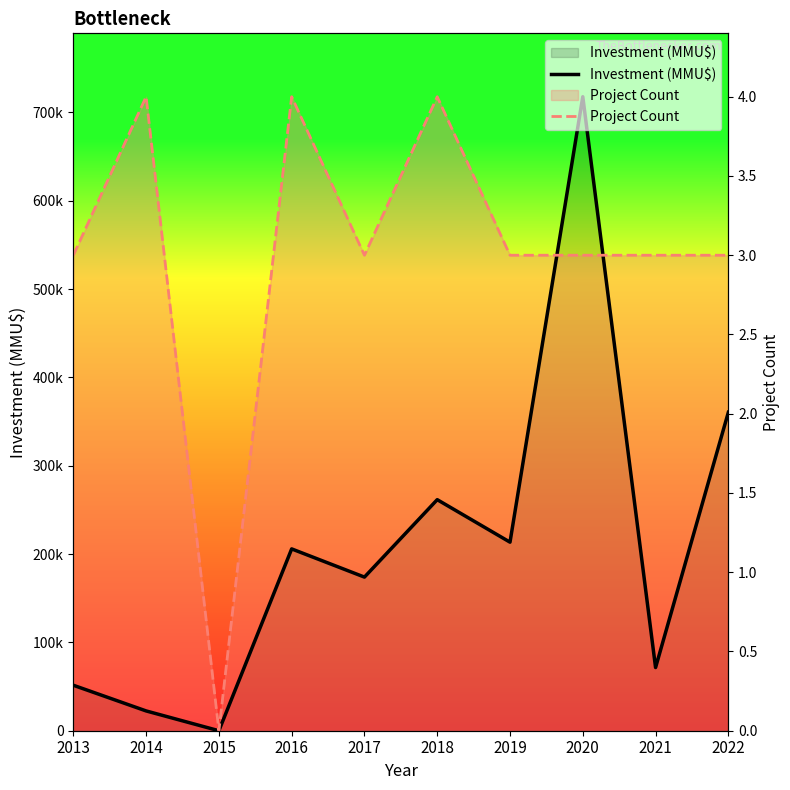

Is the value of Project Count at 2021 greater than the value of Investment (MMU$) at 2019?

Yes